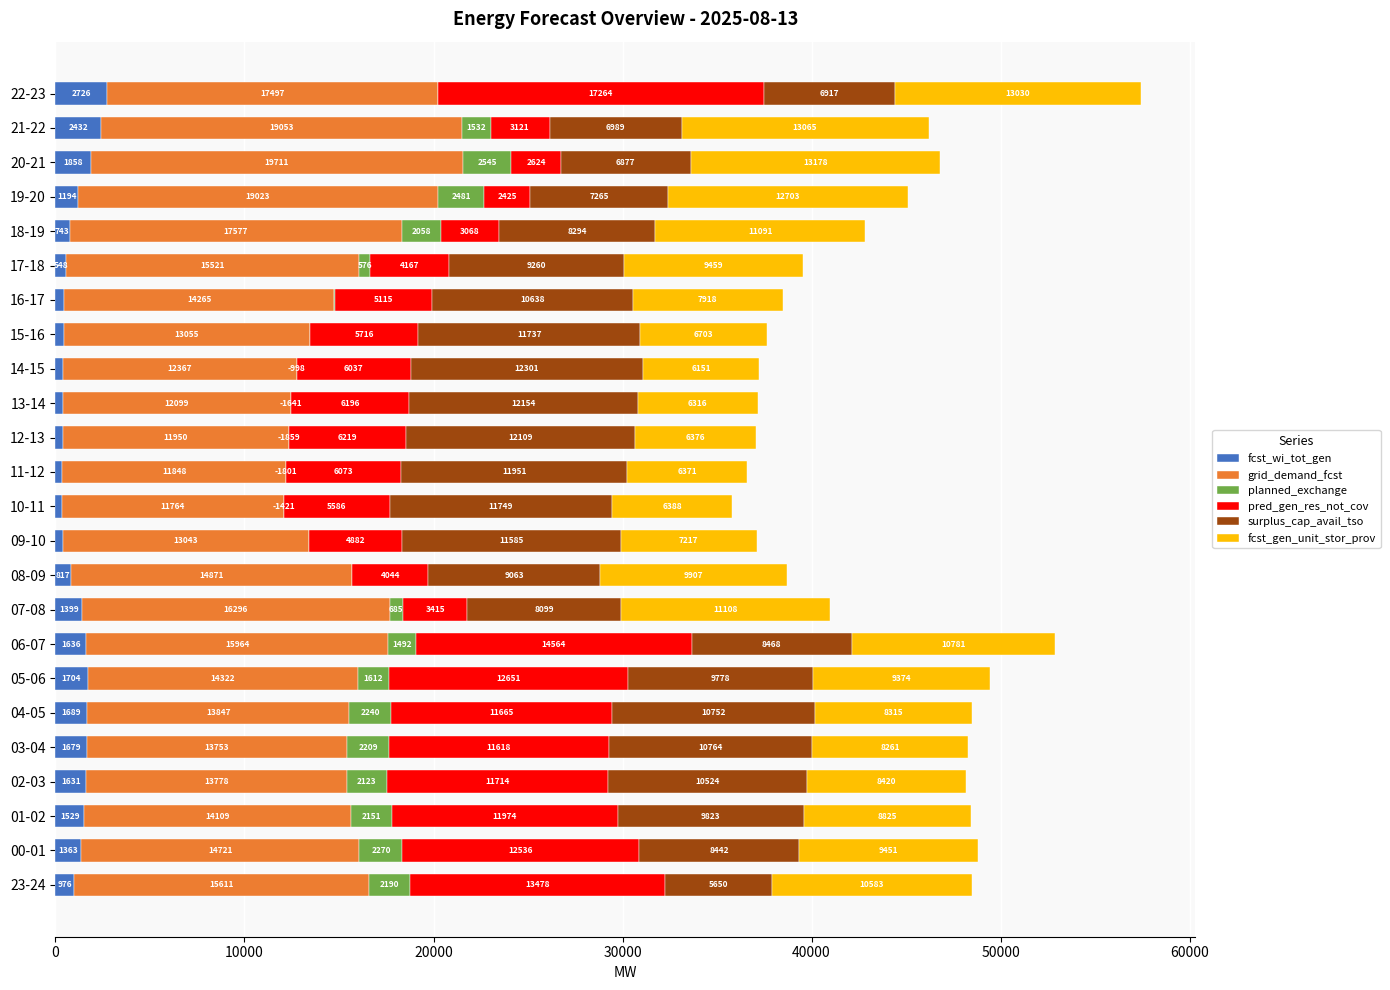

At which label does fcst_wi_tot_gen reach its peak?

22-23